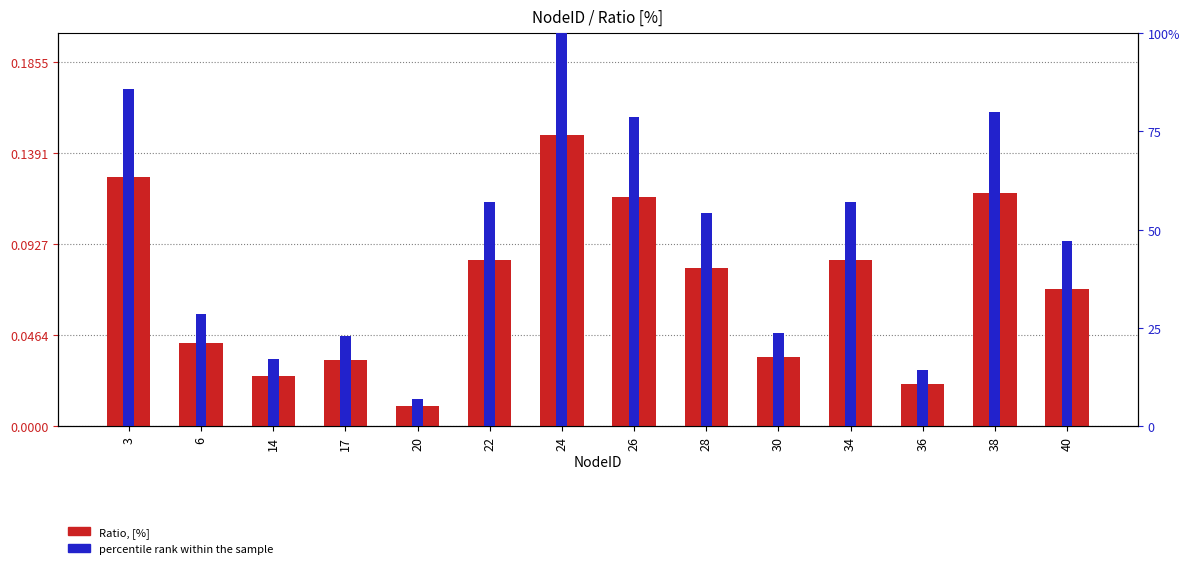

Reading left to right, transcribe all the data shown in this chart.

Ratio, [%]: 3=0.1	6=0.0	14=0.0	17=0.0	20=0.0	22=0.1	24=0.1	26=0.1	28=0.1	30=0.0	34=0.1	36=0.0	38=0.1	40=0.1
percentile rank within the sample: 3=0.9	6=0.3	14=0.2	17=0.2	20=0.1	22=0.6	24=1.0	26=0.8	28=0.5	30=0.2	34=0.6	36=0.1	38=0.8	40=0.5